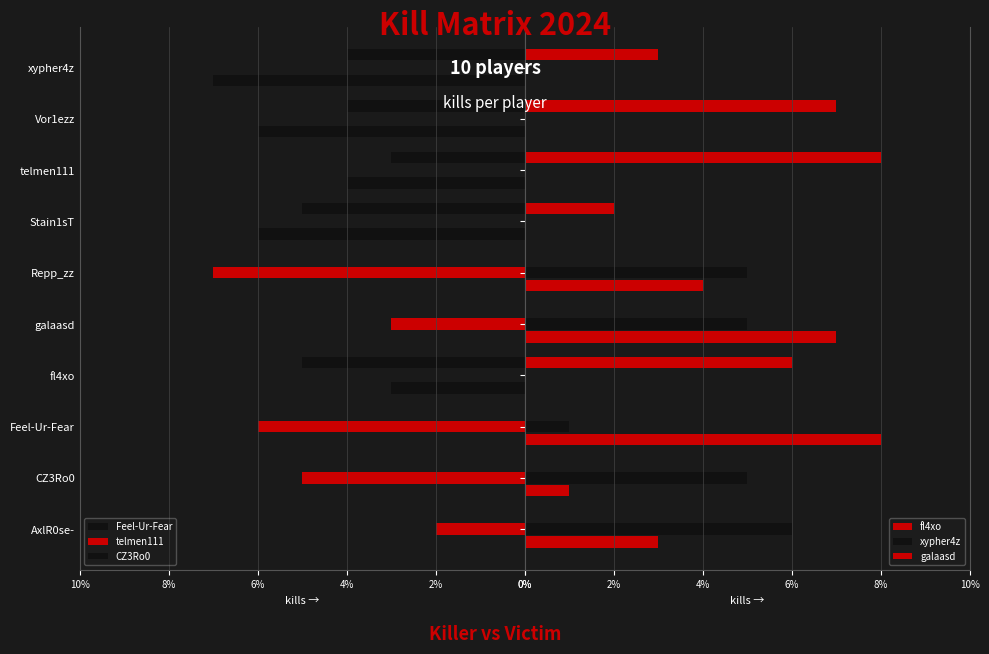

How many data points in galaasd are above 2?

4